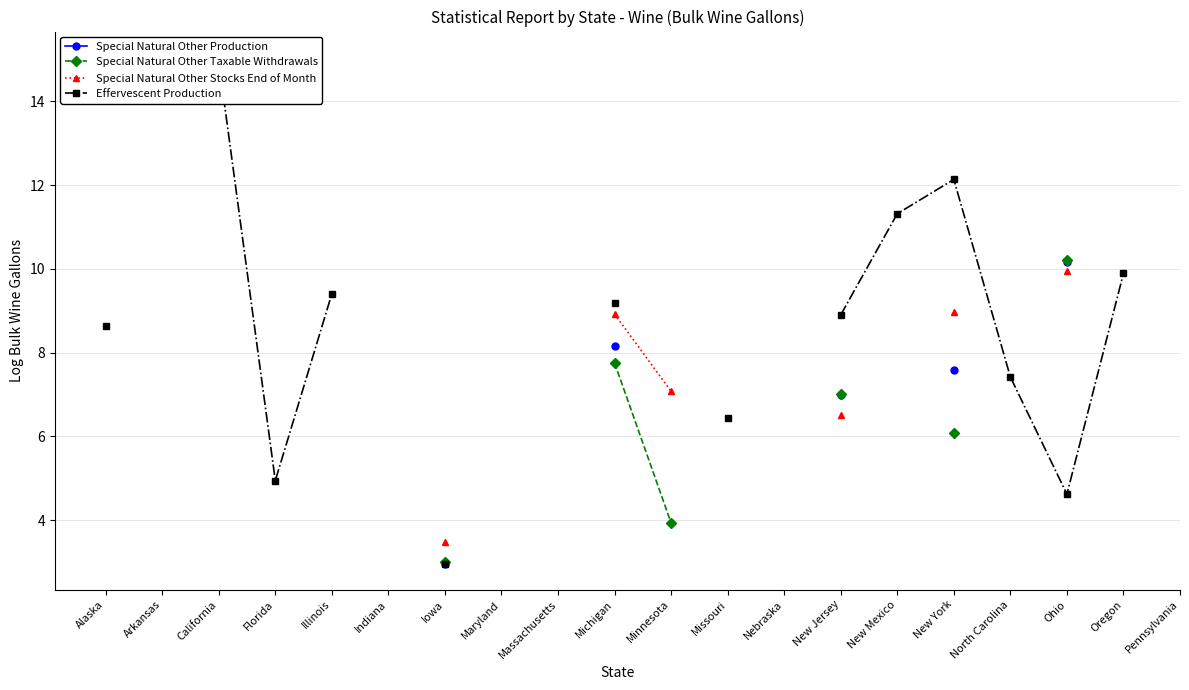

The value of Special Natural Other Taxable Withdrawals at New Jersey is 11.0. True or false?

False